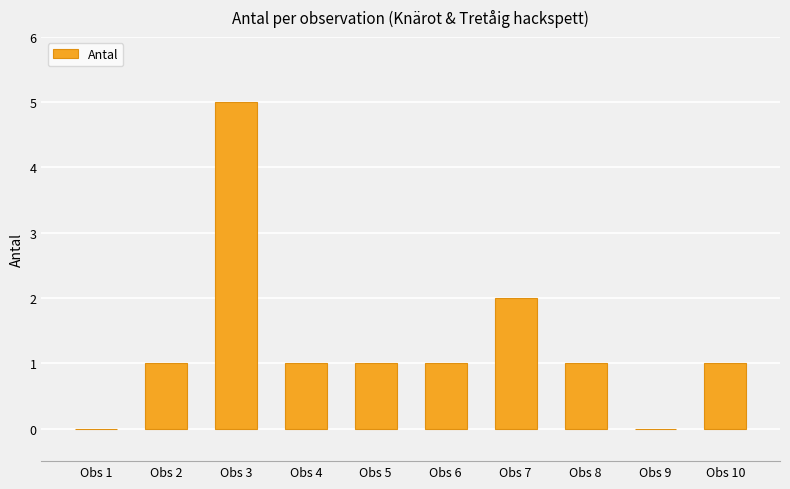

Reading left to right, list all the values displayed in this chart.

0	1	5	1	1	1	2	1	0	1